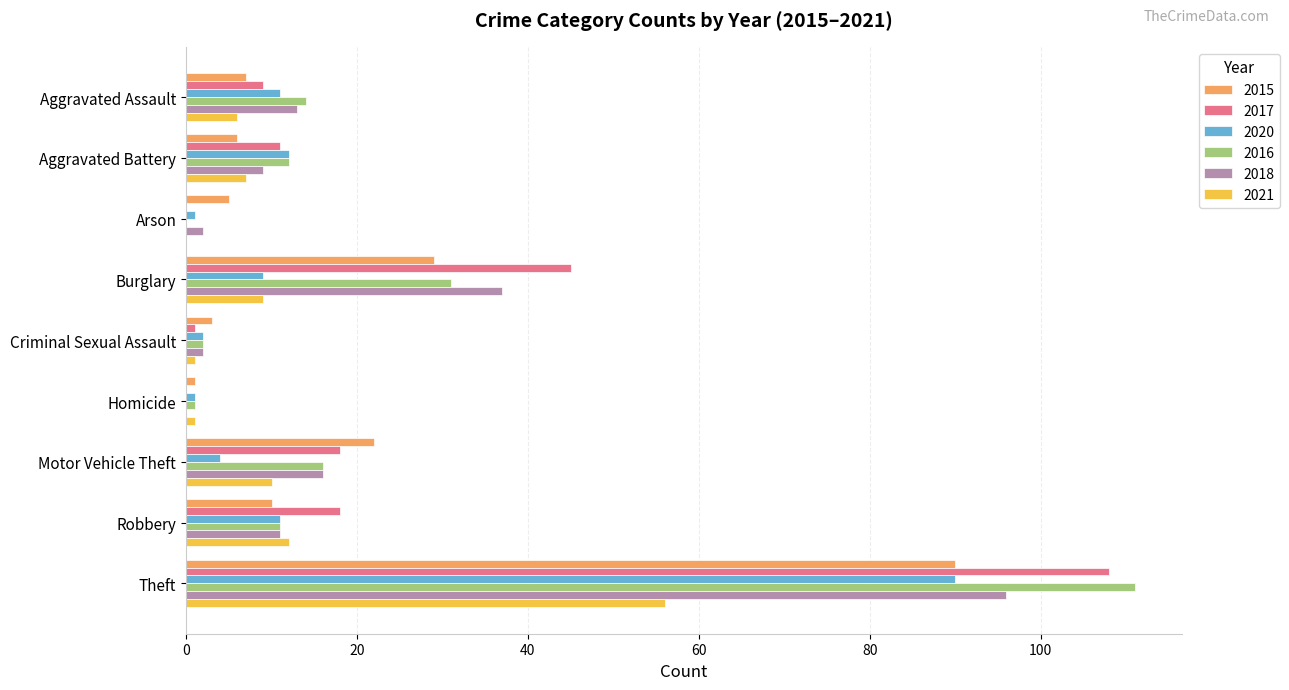

At which category is the sum across all series the highest?

Theft